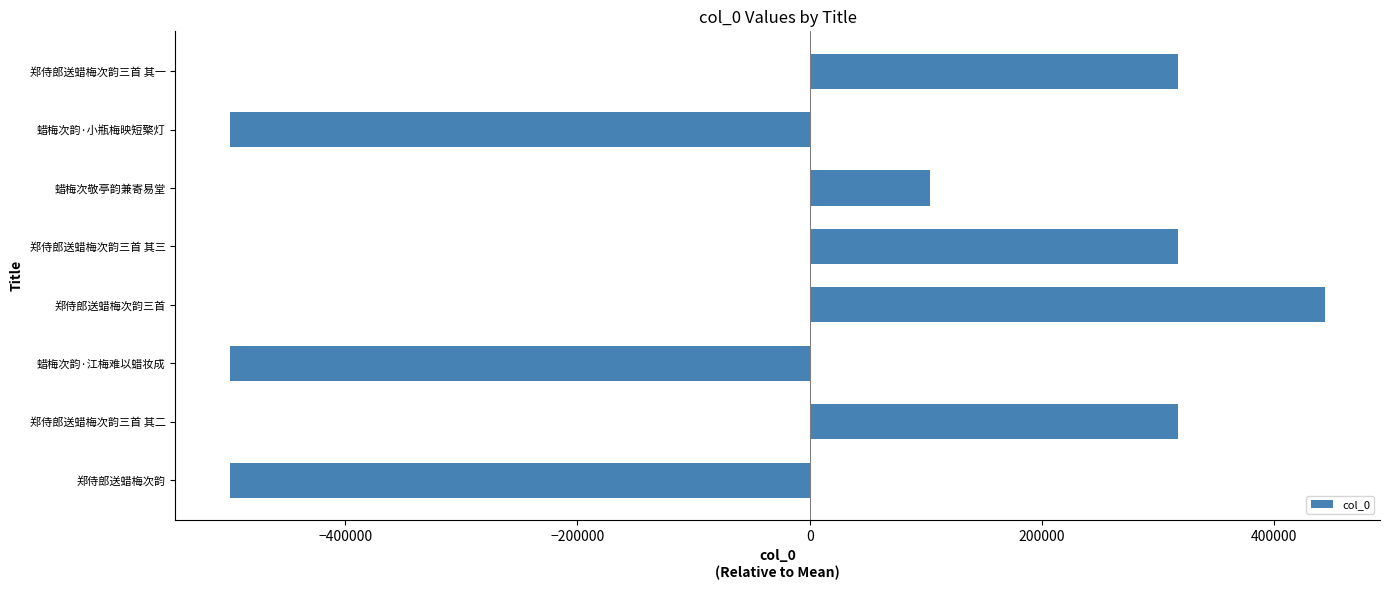

What is the difference between the values at 郑侍郎送蜡梅次韵三首 and 蜡梅次韵·小瓶梅映短檠灯?

942850.0